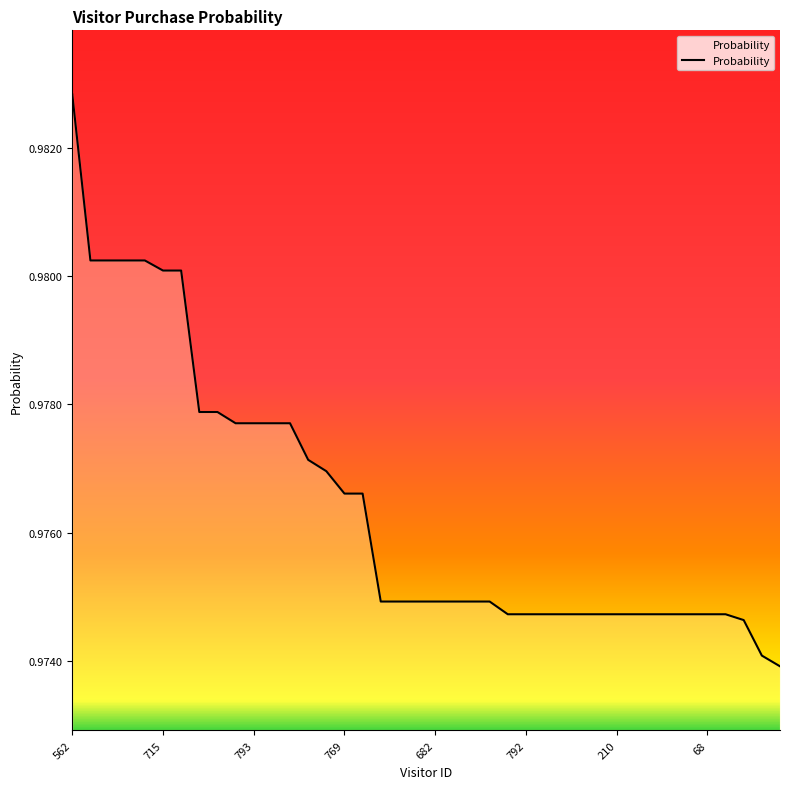

How many lines are shown in the chart?

1